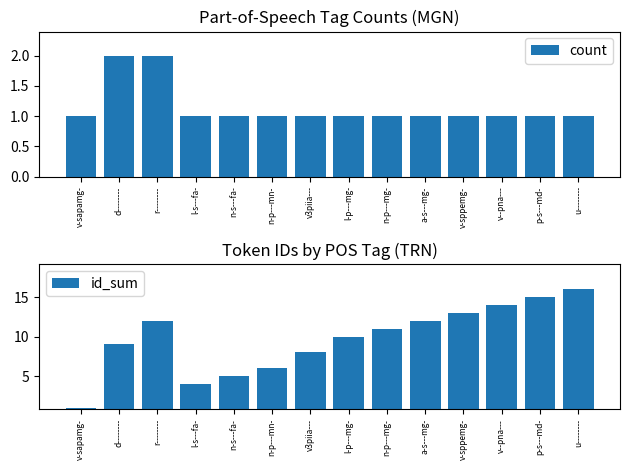

What value does the count series have at p-s---md-?

1